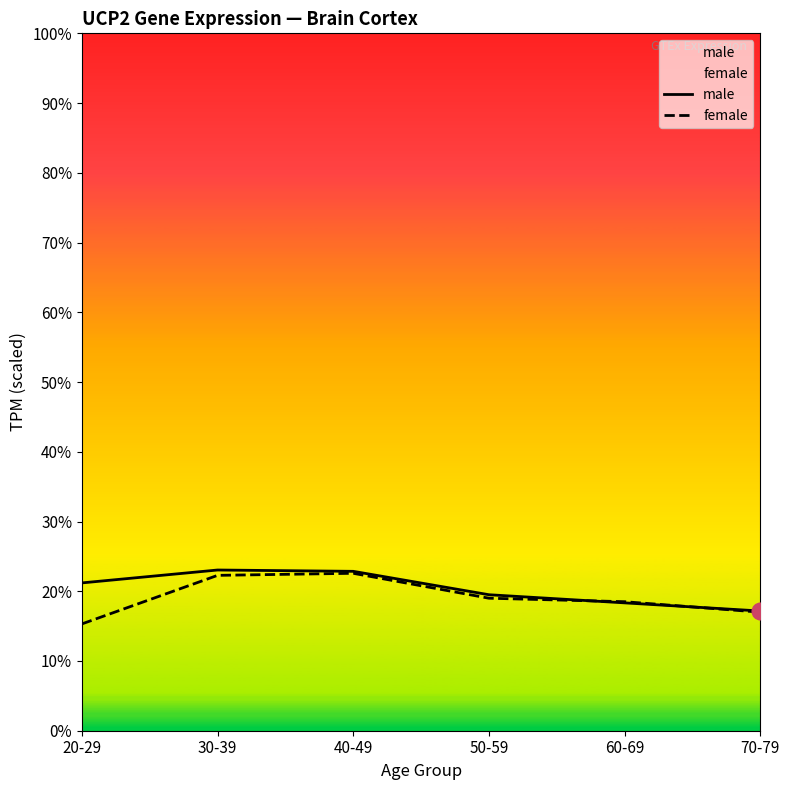

At which category does the chart reach its peak across all series?

30-39